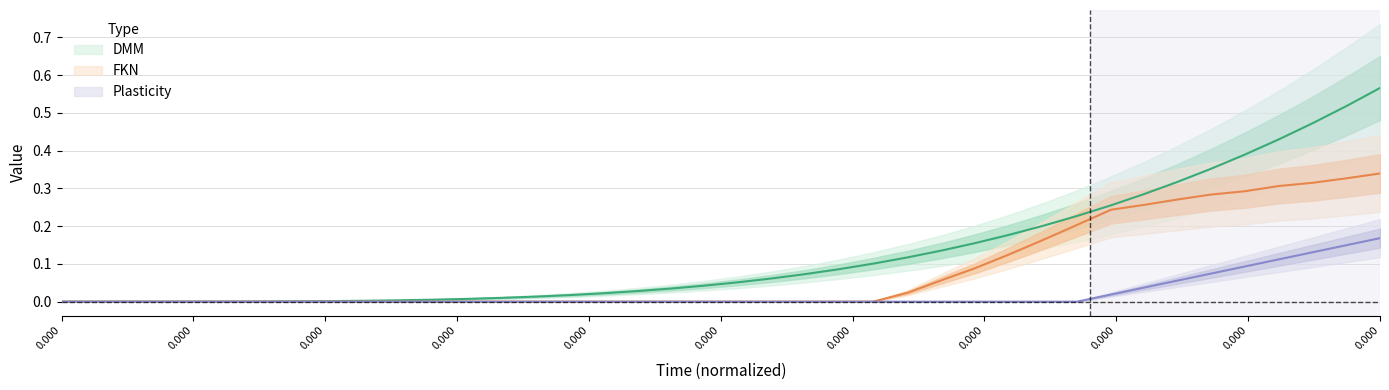

Is it true that Plasticity equals -0.1 at 25?

False